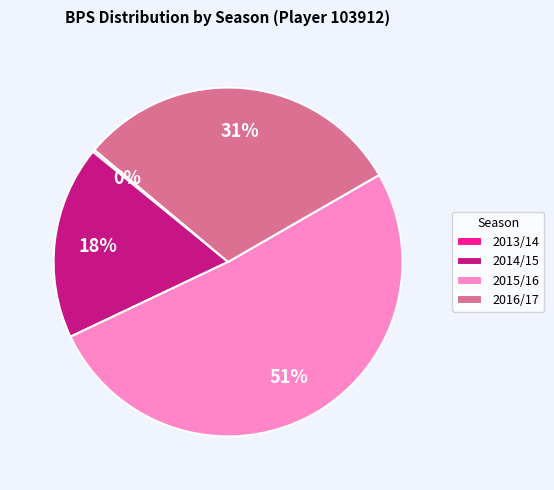

Which has a higher value, 2015/16 or 2014/15?

2015/16